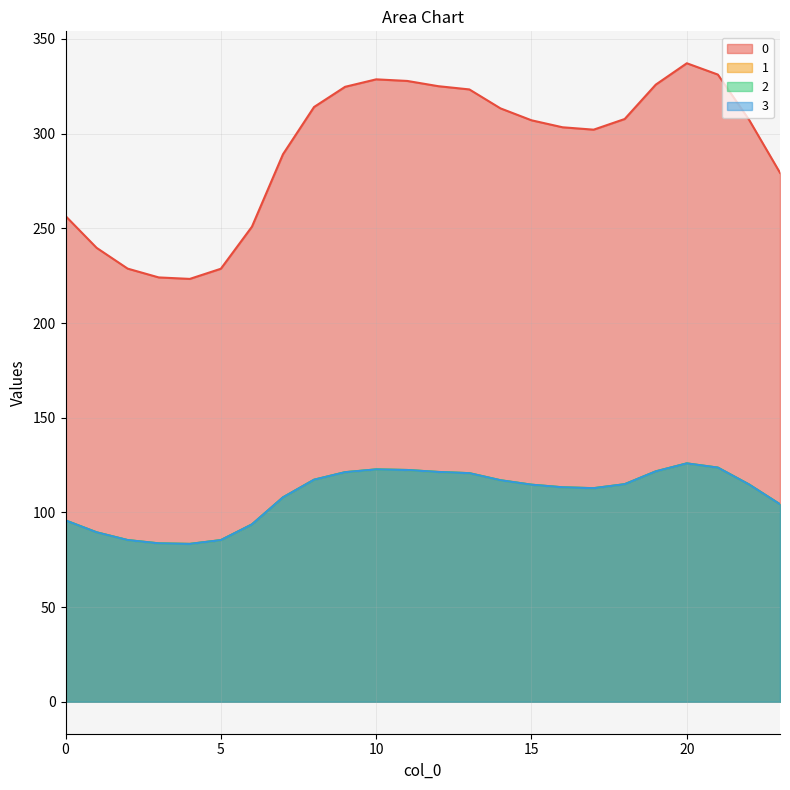

What is the value of the 2 point at the 14th from the left?

120.7